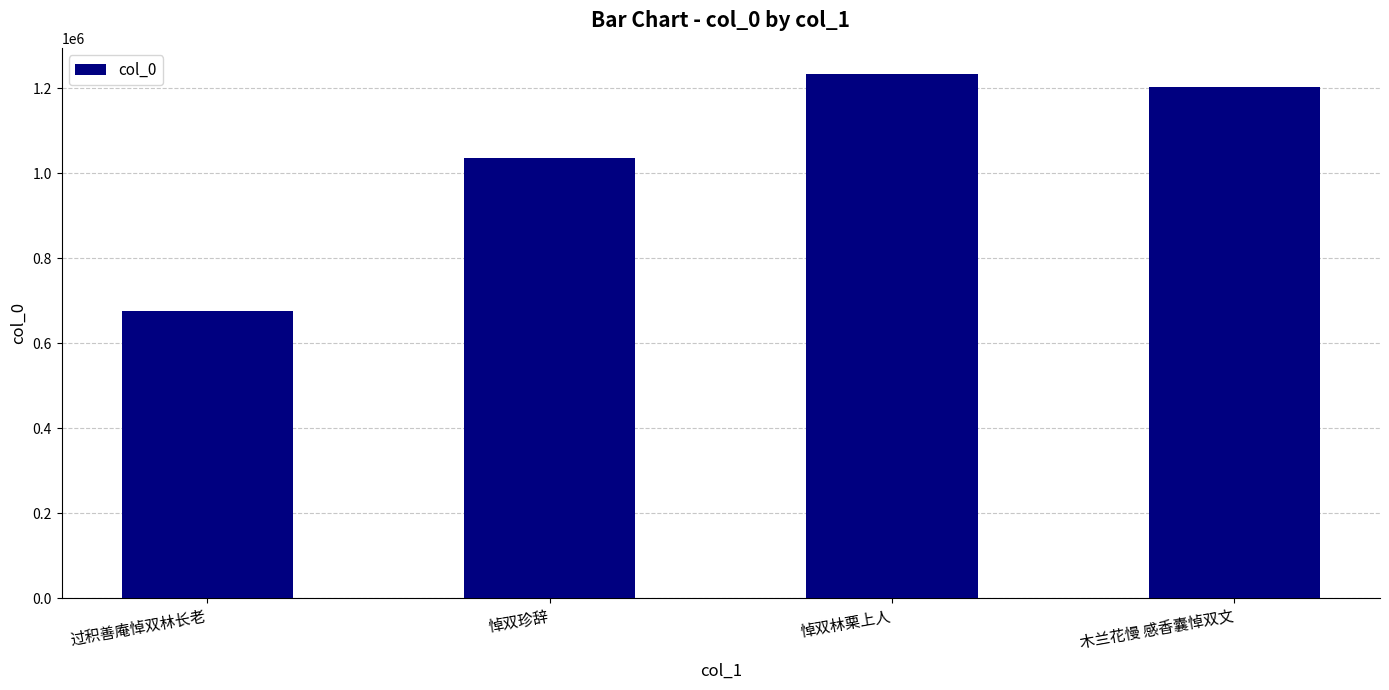

What position from the right is 过积善庵悼双林长老?

4